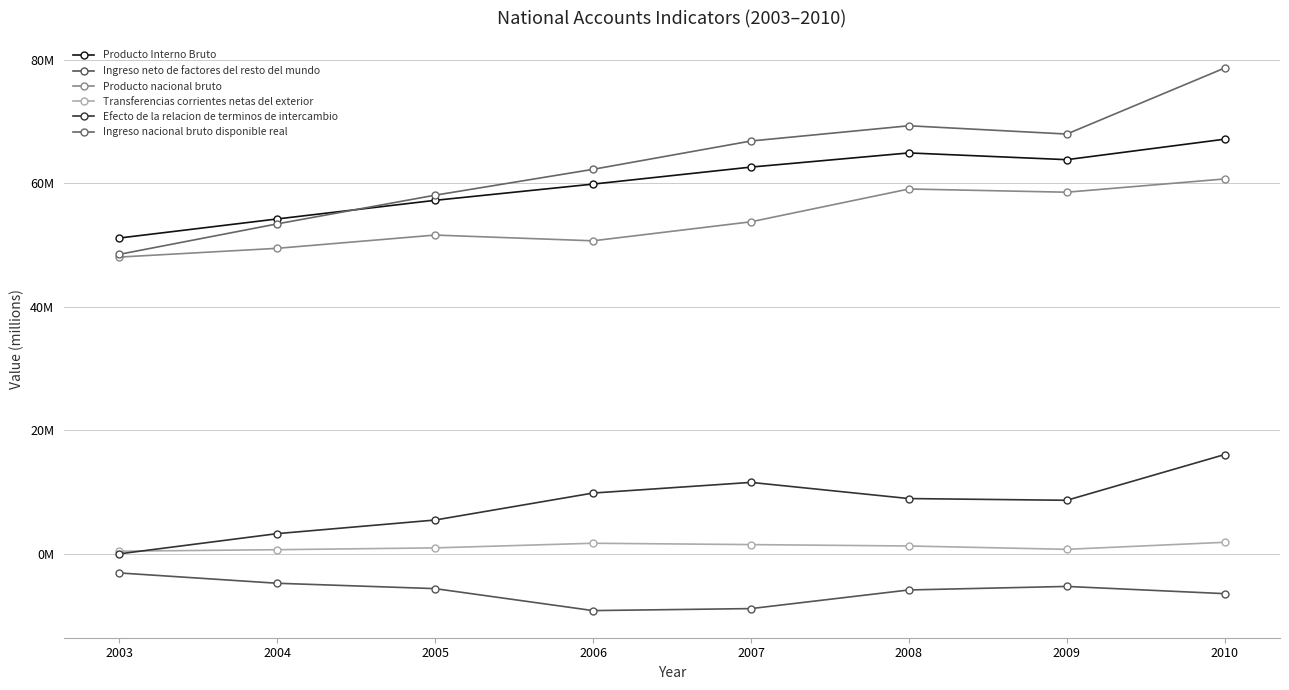

Rank the series by their maximum value, from highest to lowest.

Ingreso nacional bruto disponible real, Producto Interno Bruto, Producto nacional bruto, Efecto de la relacion de terminos de intercambio, Transferencias corrientes netas del exterior, Ingreso neto de factores del resto del mundo